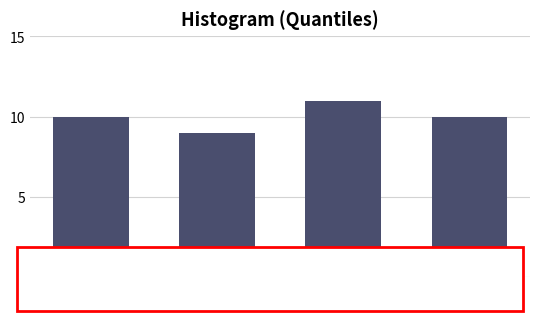

Reading right to left, what are all the values shown in this chart?

14-15=10	9-13=11	6-8=9	1-5=10